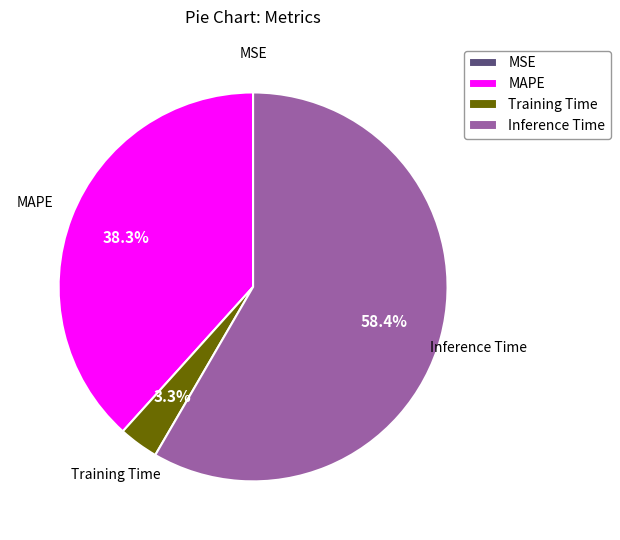

Which has a higher value, MAPE or Training Time?

MAPE